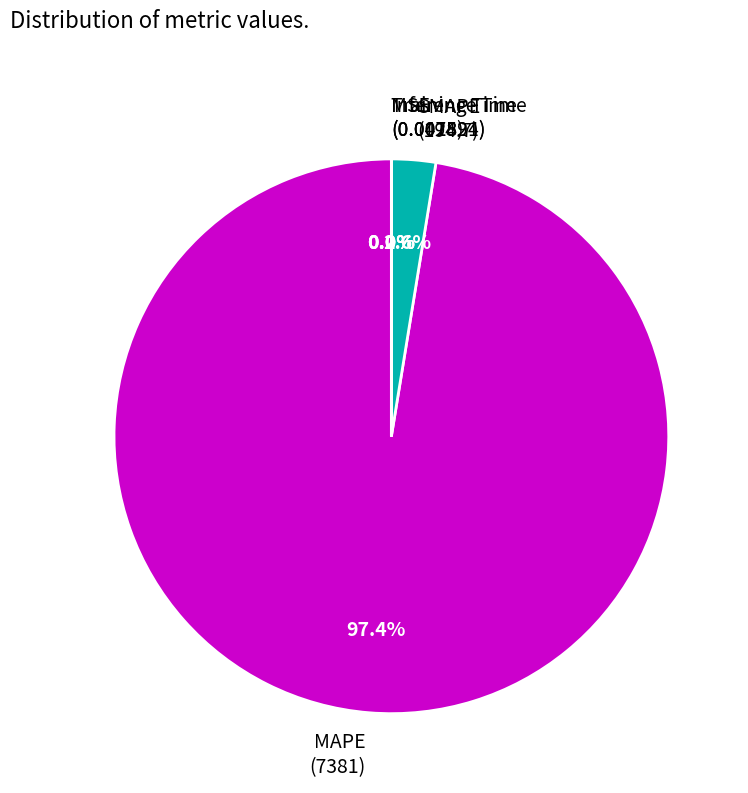

Which slice is the largest?

MAPE